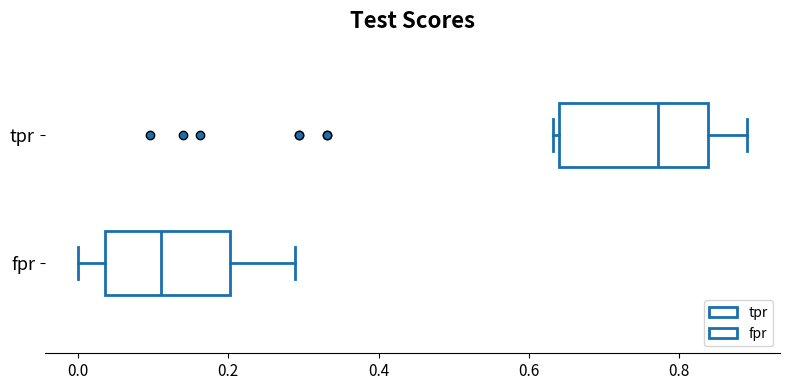

Reading bottom to top, transcribe this box plot: for each box, give where its median line is, the range the box spans, and where its two whiskers end, as read against the x-axis. The values are not printed on the chart, so give them approximately, as read against the axis.

fpr: median 0.12, box 0.04 to 0.20, whiskers 0.00 to 0.28
tpr: median 0.78, box 0.64 to 0.84, whiskers 0.64 (just left of the box's left edge) to 0.88